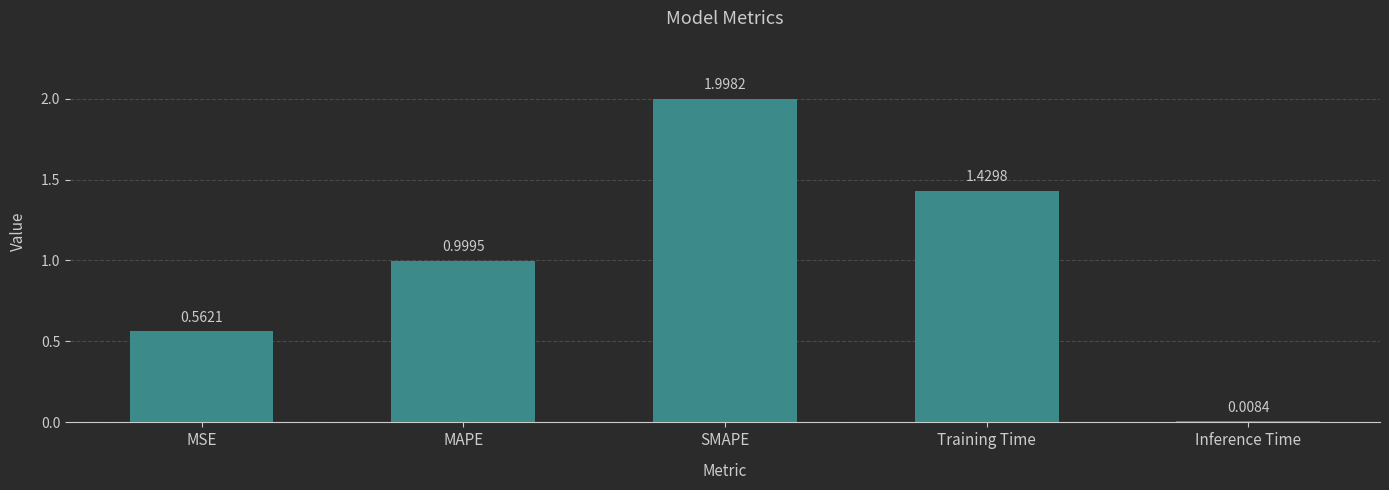

Is it true that the value at MAPE is 1.0?

True